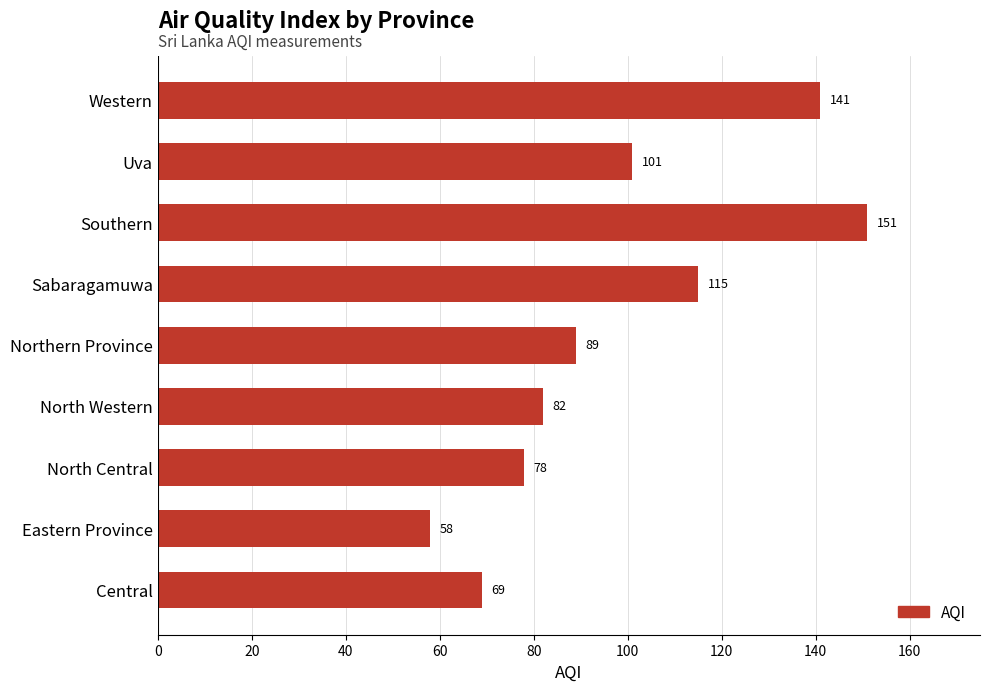

Approximately how many times larger is the value at Eastern Province compared to Western?

0.4